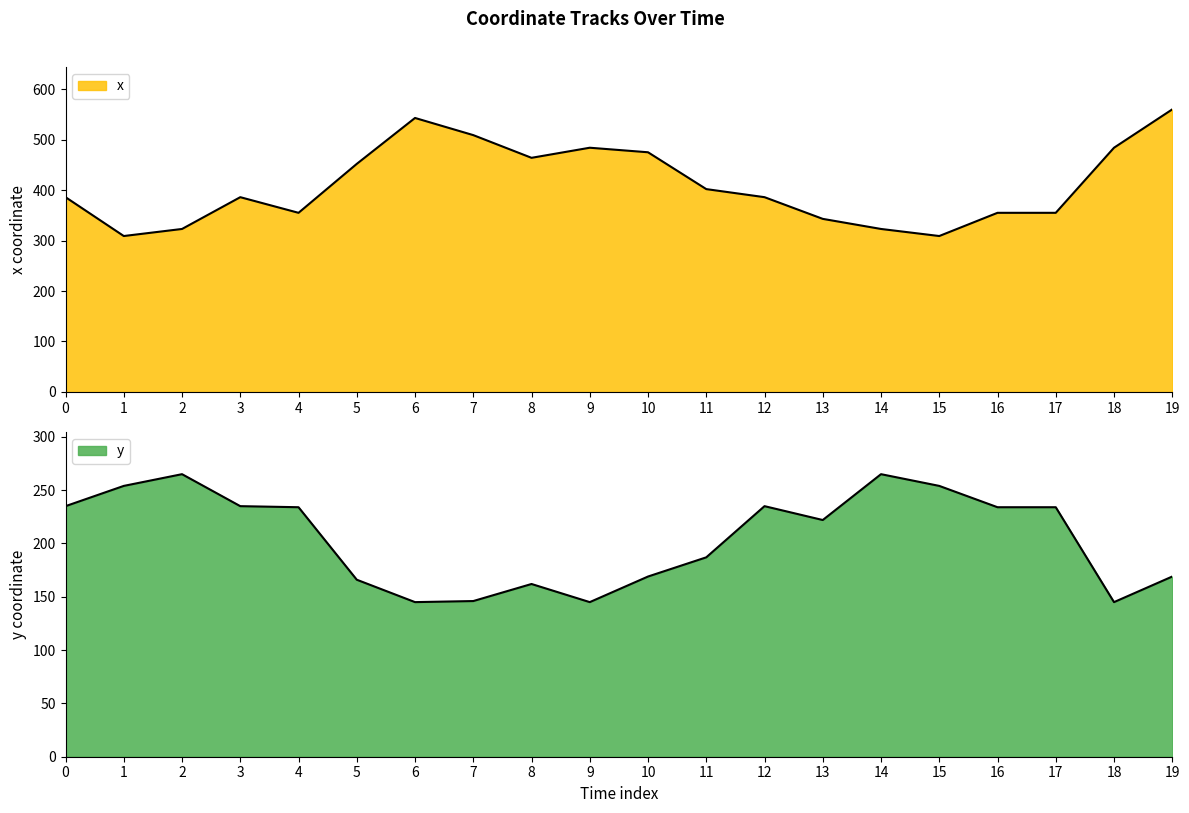

What is the difference between the y values at 17 and 2?

31